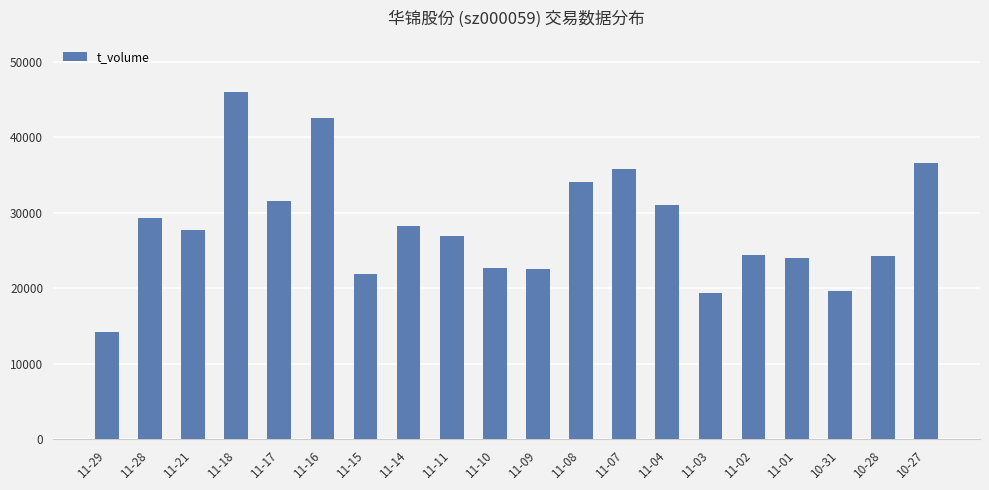

What is the sum of all values?

562969